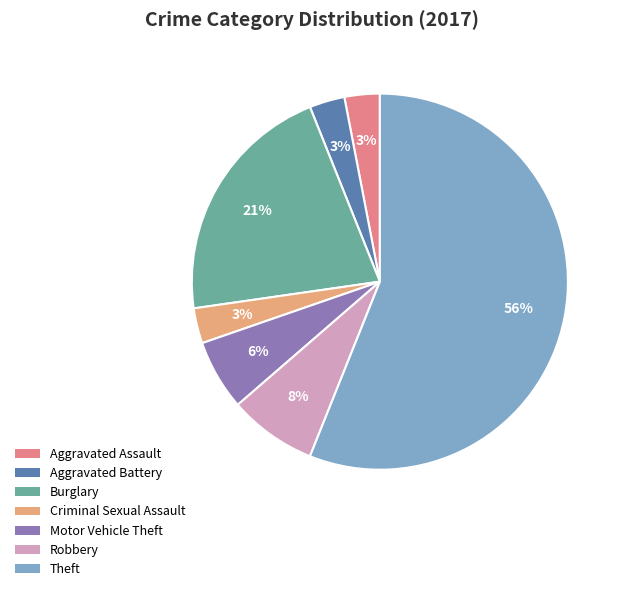

Is Robbery the majority of the pie?

No